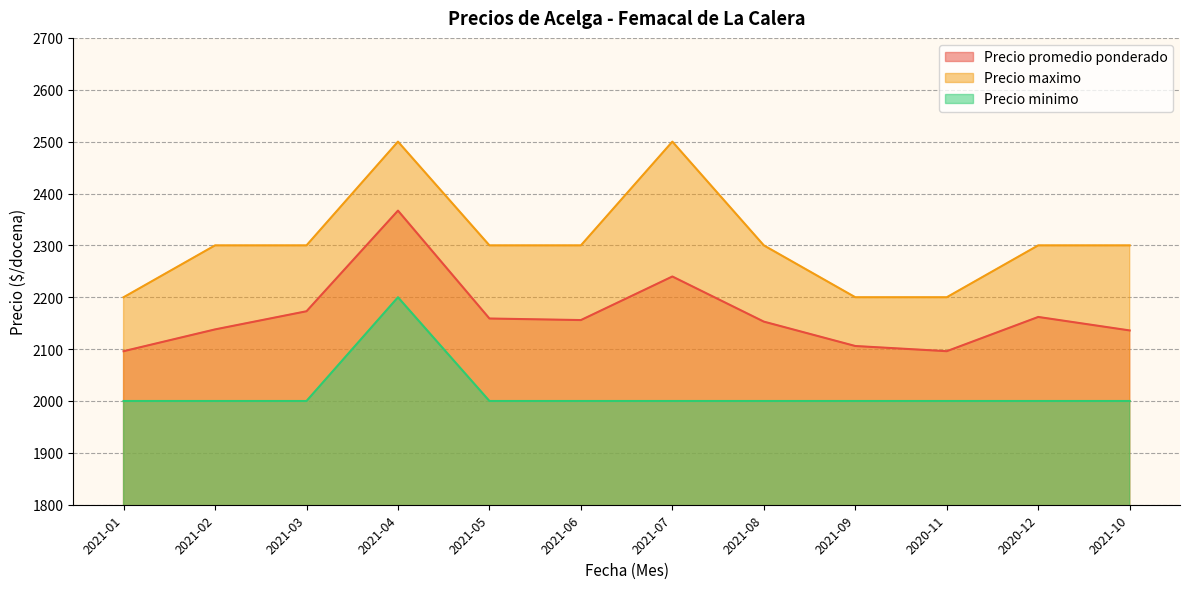

At how many categories does at least one series exceed 2431?

2